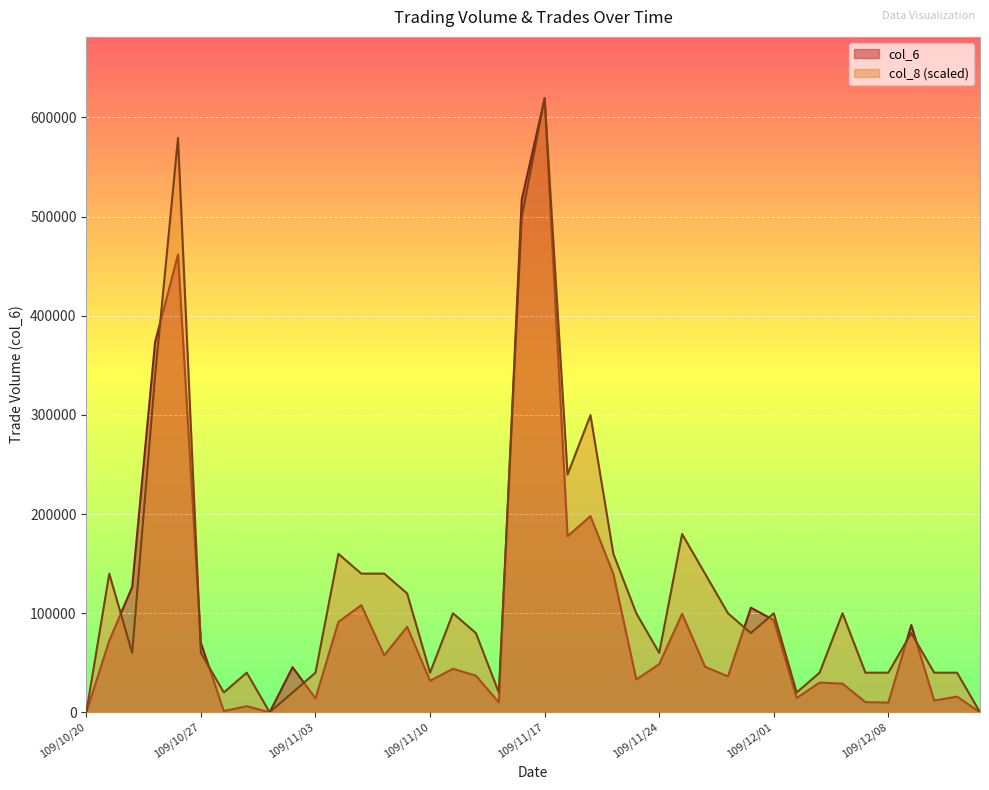

Count the number of data series in this chart.

2